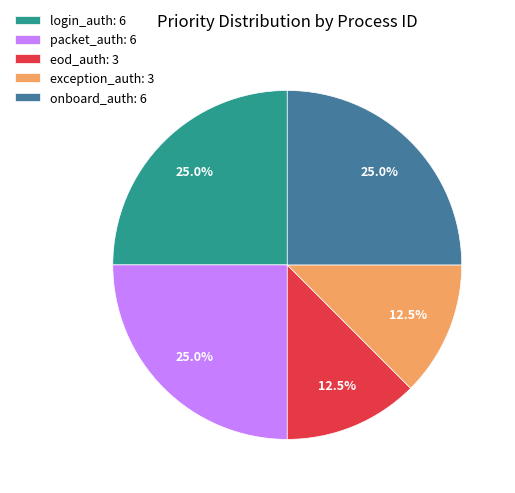

How many segments does this pie chart have?

5